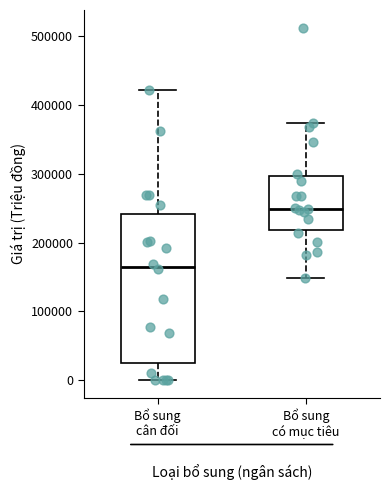

Which box has the lowest median line?

Bổ sung cân đối